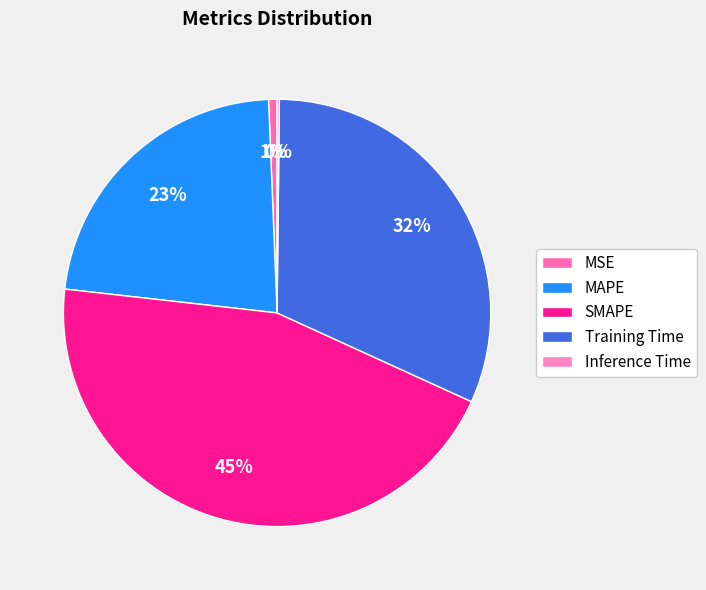

How many segments does this pie chart have?

5